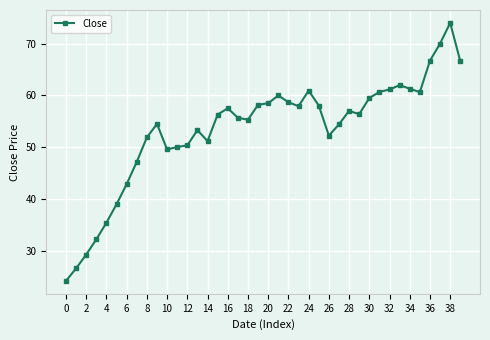

True or false: there are more than 1 points higher than both neighbors.

True